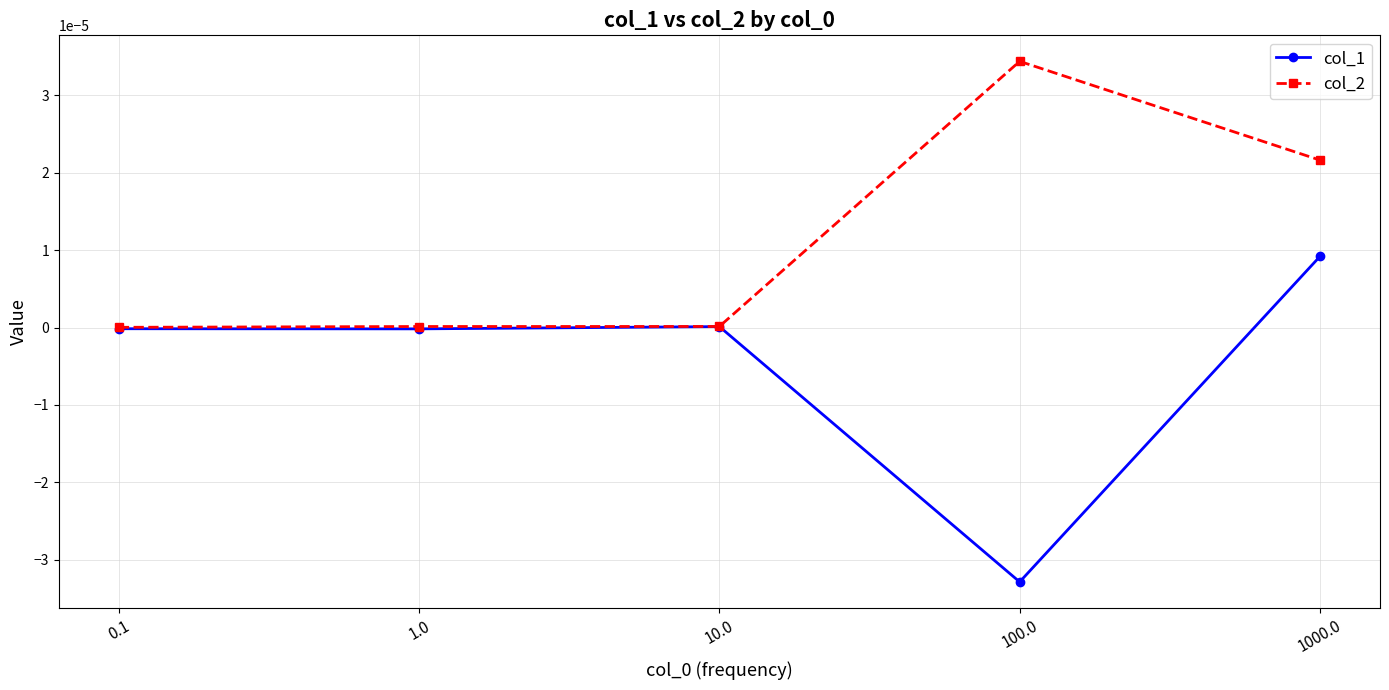

True or false: col_2 has more than 2 points higher than both neighbors.

False